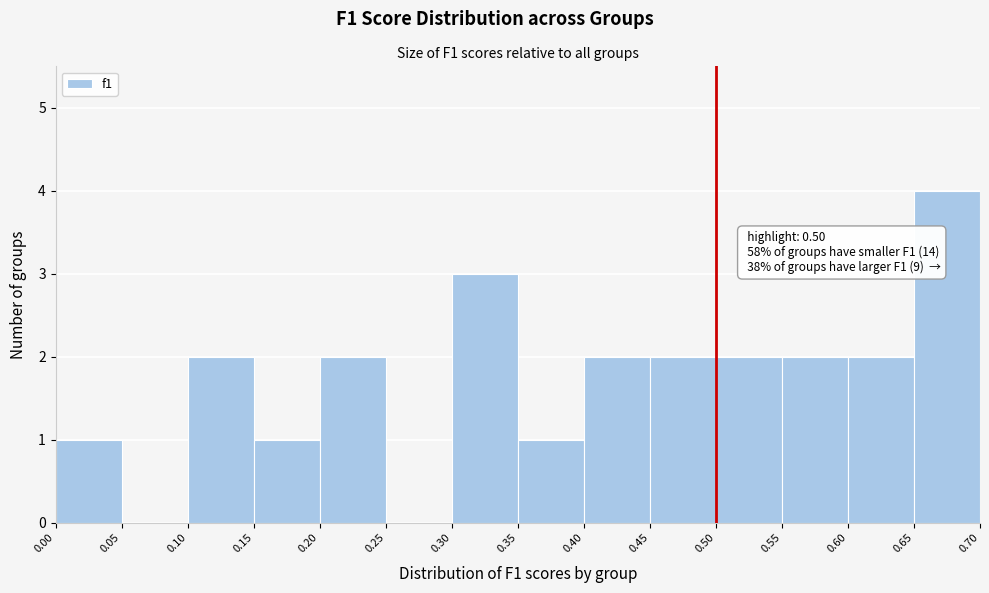

Which range on the x-axis has the tallest bar?

0.65 to 0.70